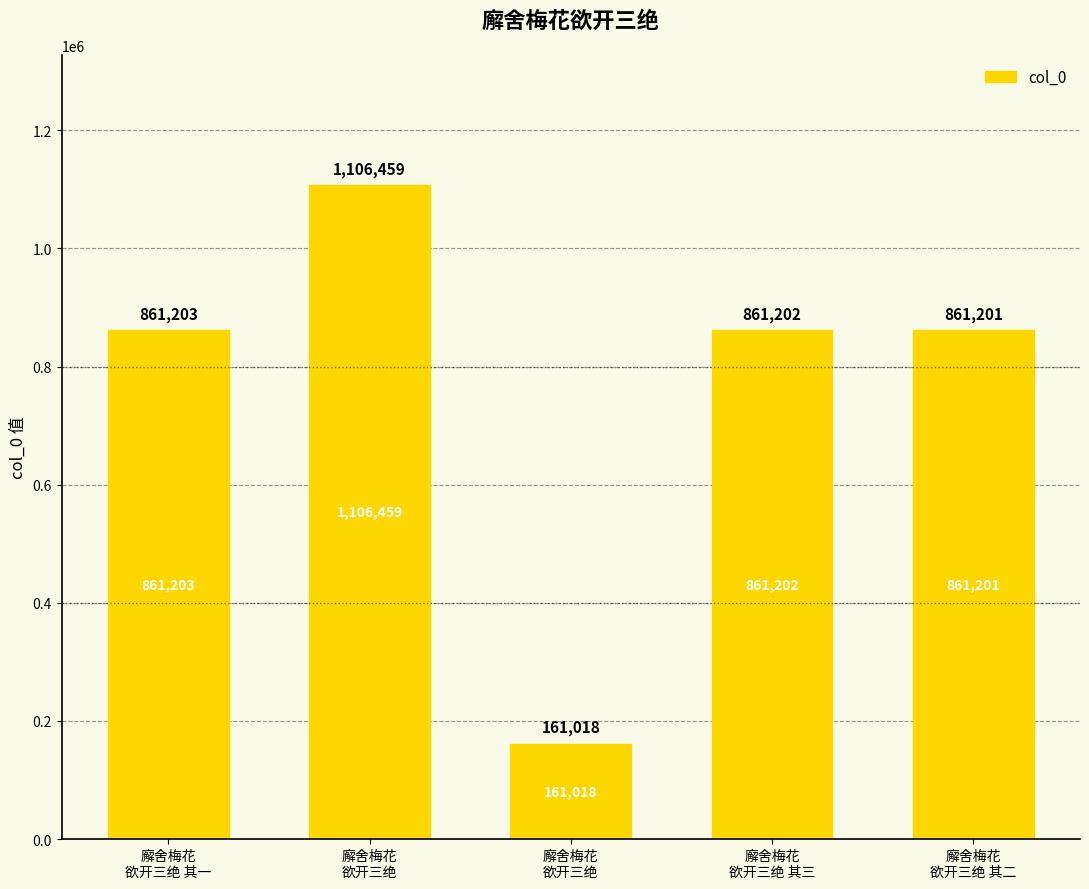

What is the average value?

770217